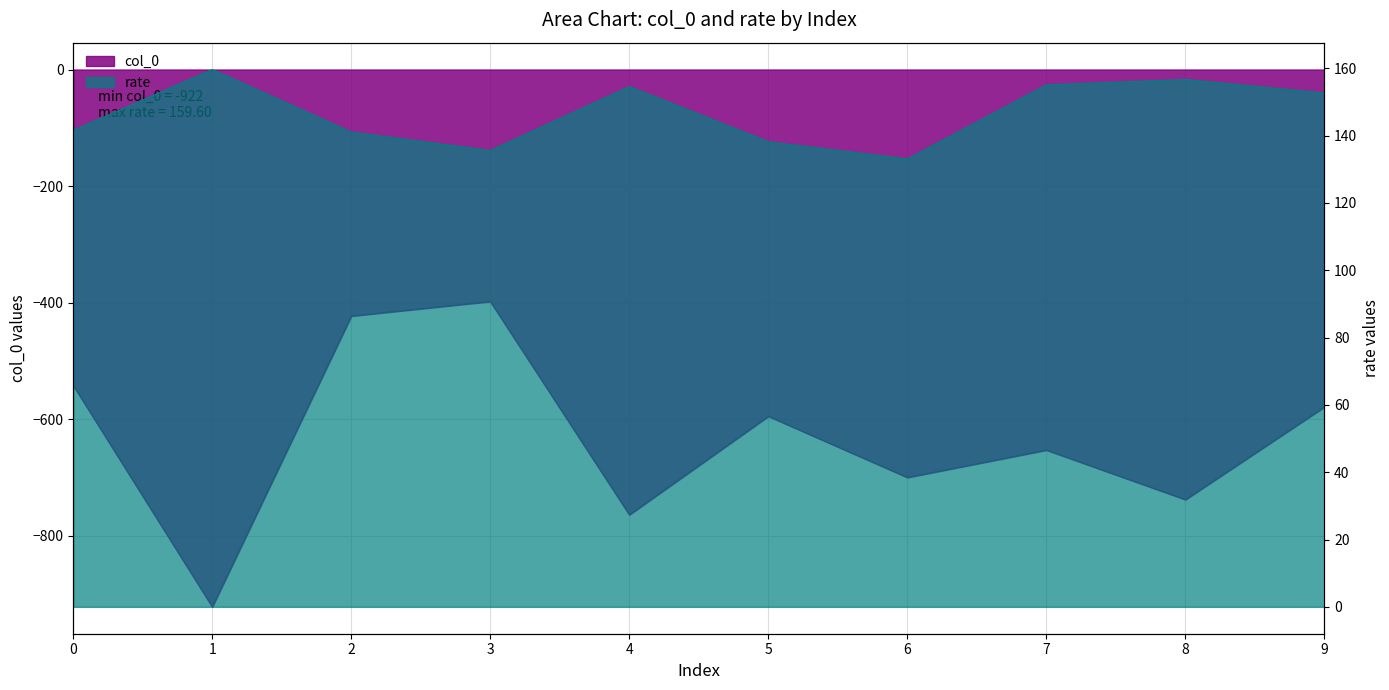

True or false: col_0 and rate intersect in this chart.

False